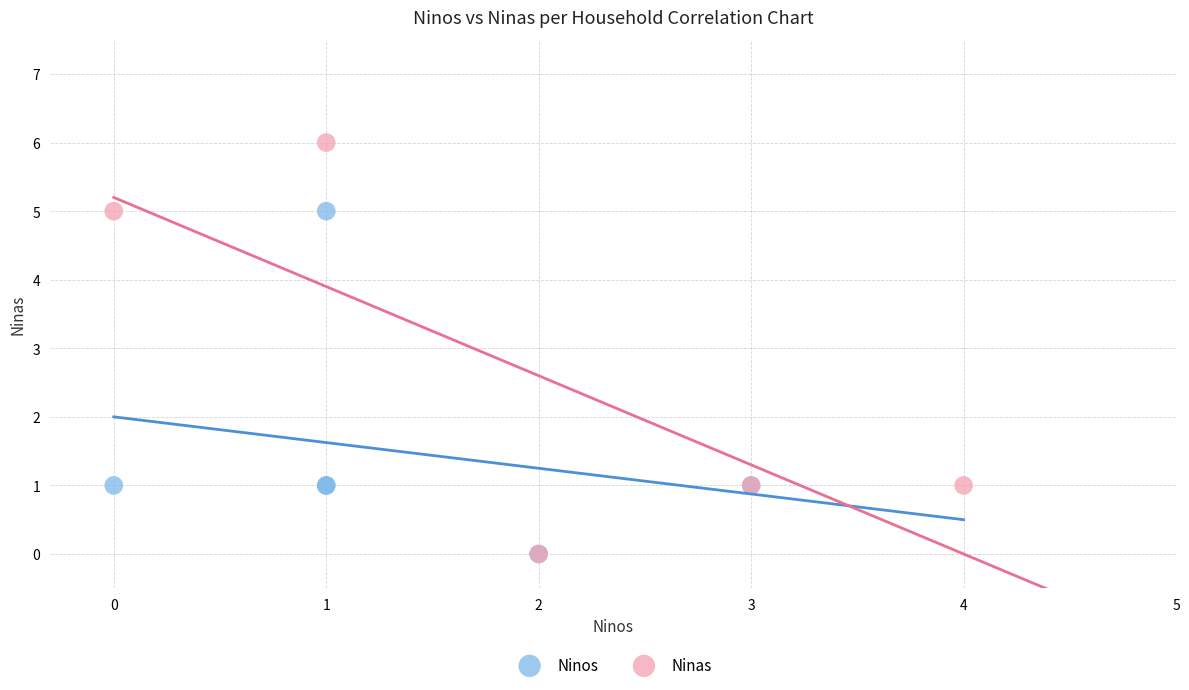

Which series has the widest spread of Y values?

Ninas